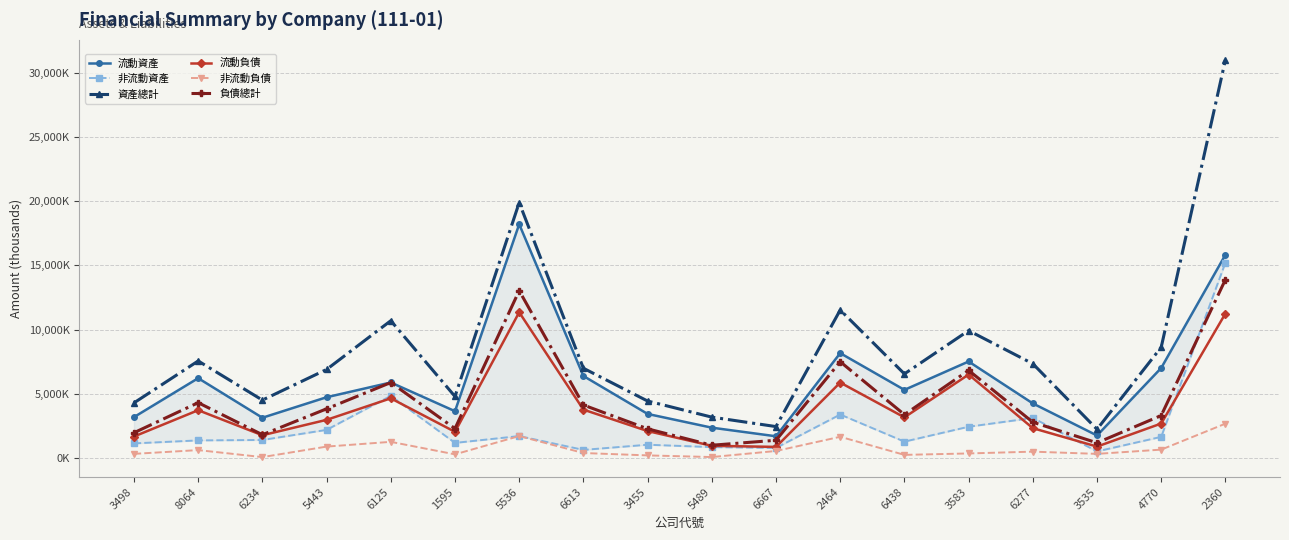

What is the total value across all series at 5489?

8254950